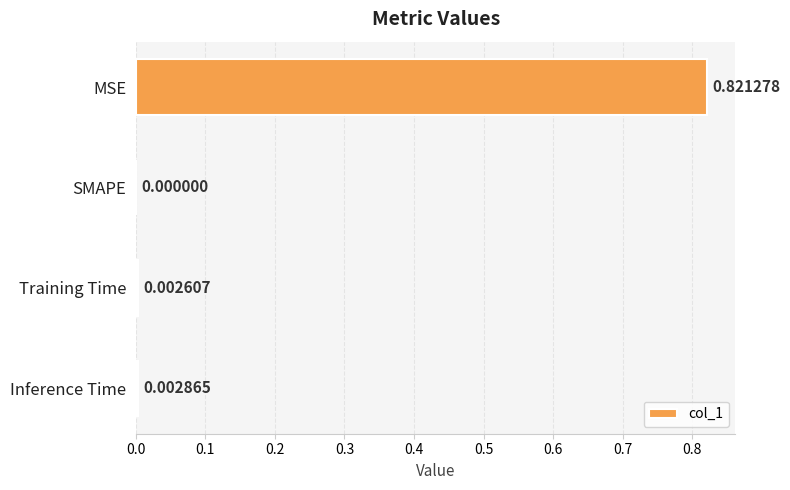

Which has a higher value, Training Time or MSE?

MSE